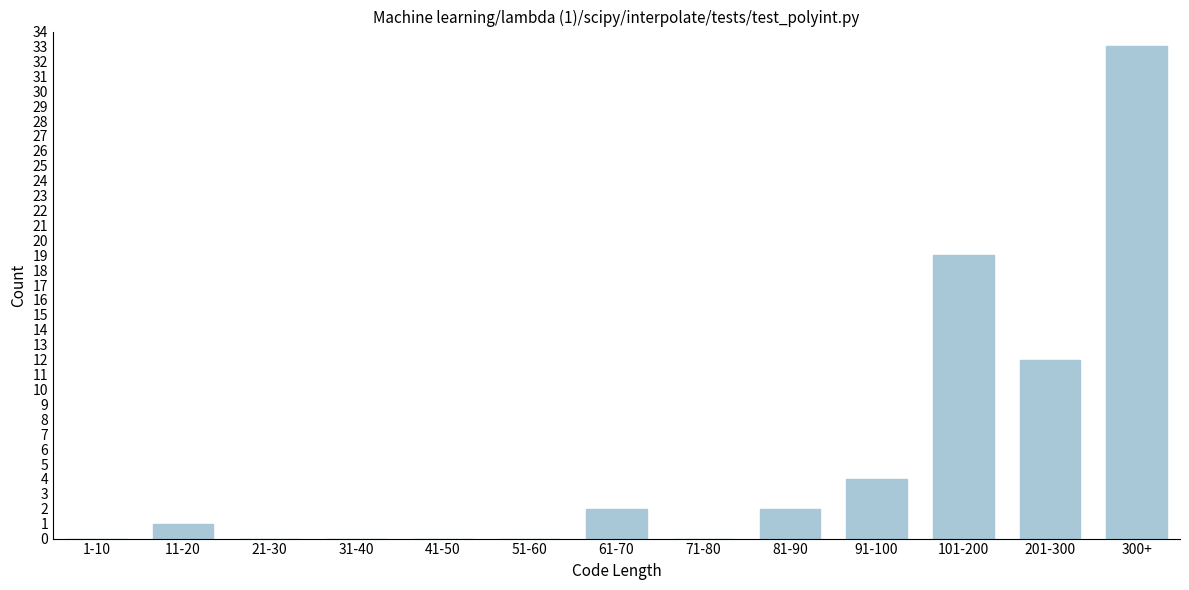

Reading left to right, extract all data points from this chart.

1-10=0	11-20=1	21-30=0	31-40=0	41-50=0	51-60=0	61-70=2	71-80=0	81-90=2	91-100=4	101-200=19	201-300=12	300+=33